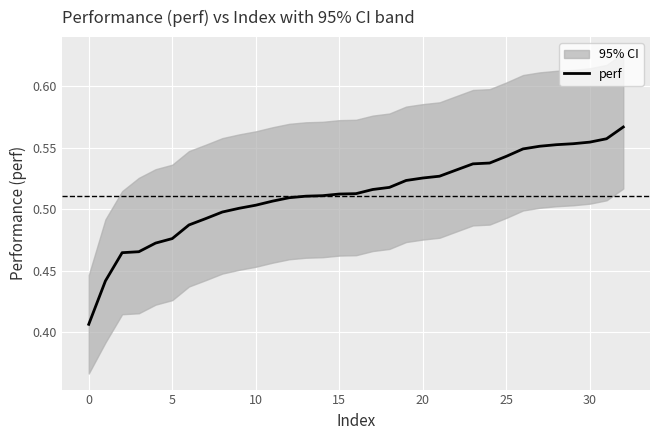

True or false: the data shows 0.1 at 22.

False